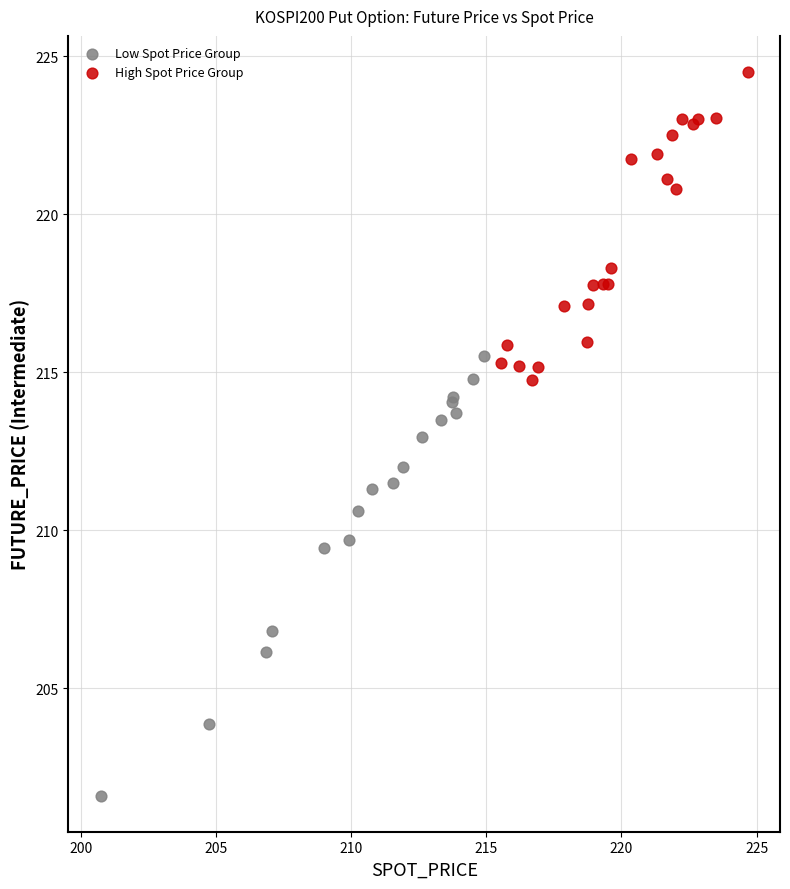

What are all the series names shown in the legend?

Low Spot Price Group, High Spot Price Group